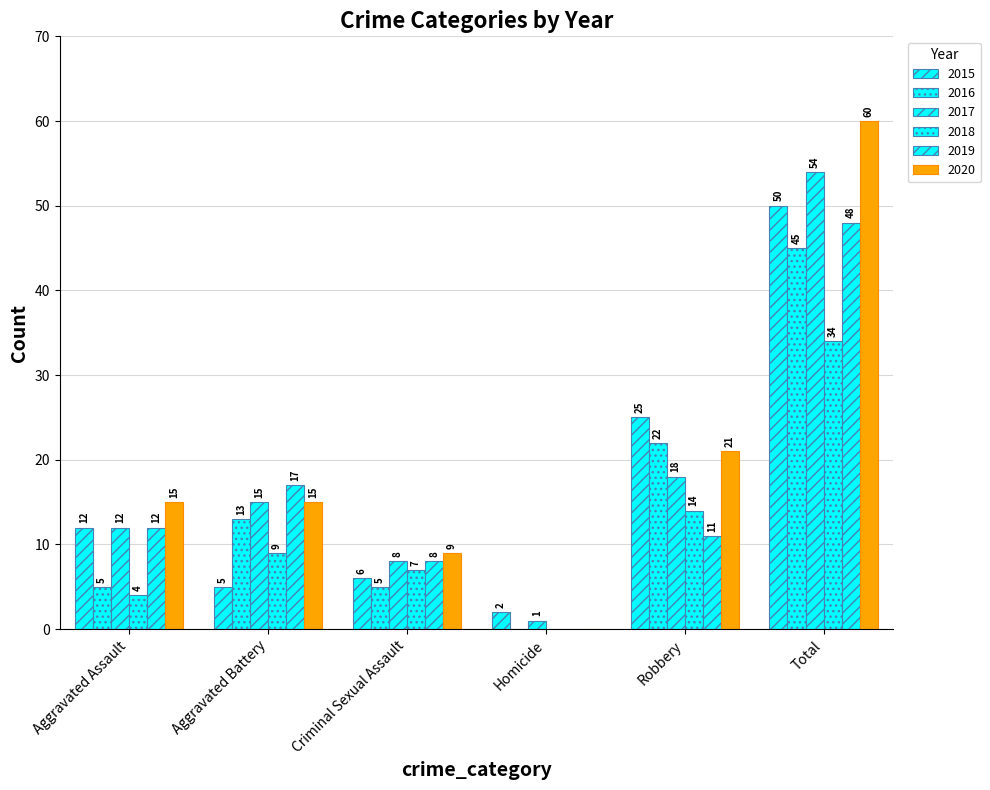

Rank the series at Robbery from lowest to highest value.

2019, 2018, 2017, 2020, 2016, 2015